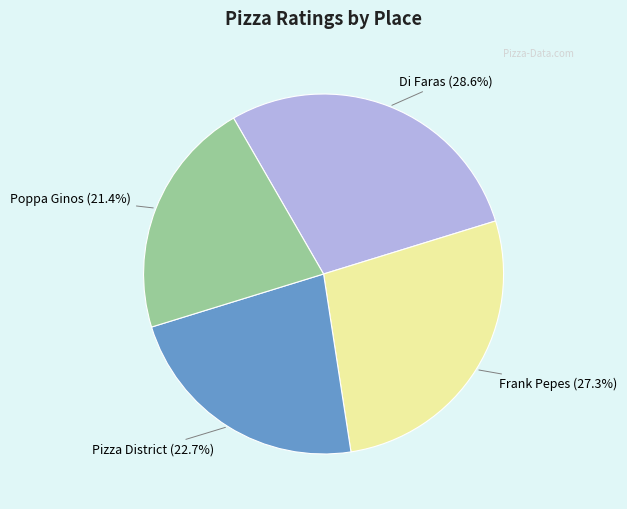

To the nearest percent, what is the average slice percentage?

25%